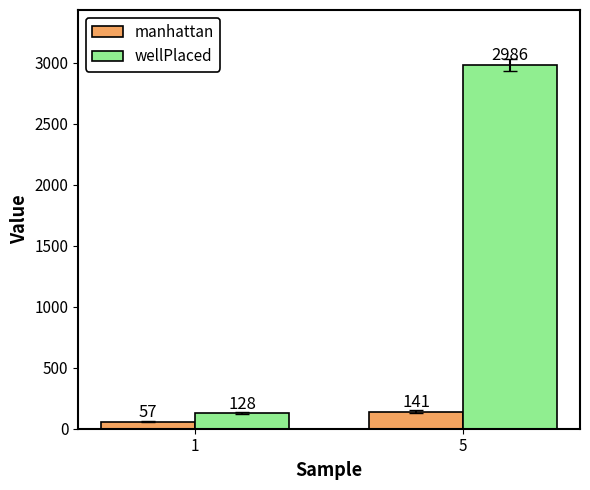

True or false: wellPlaced has a value of 128 at 1.

True